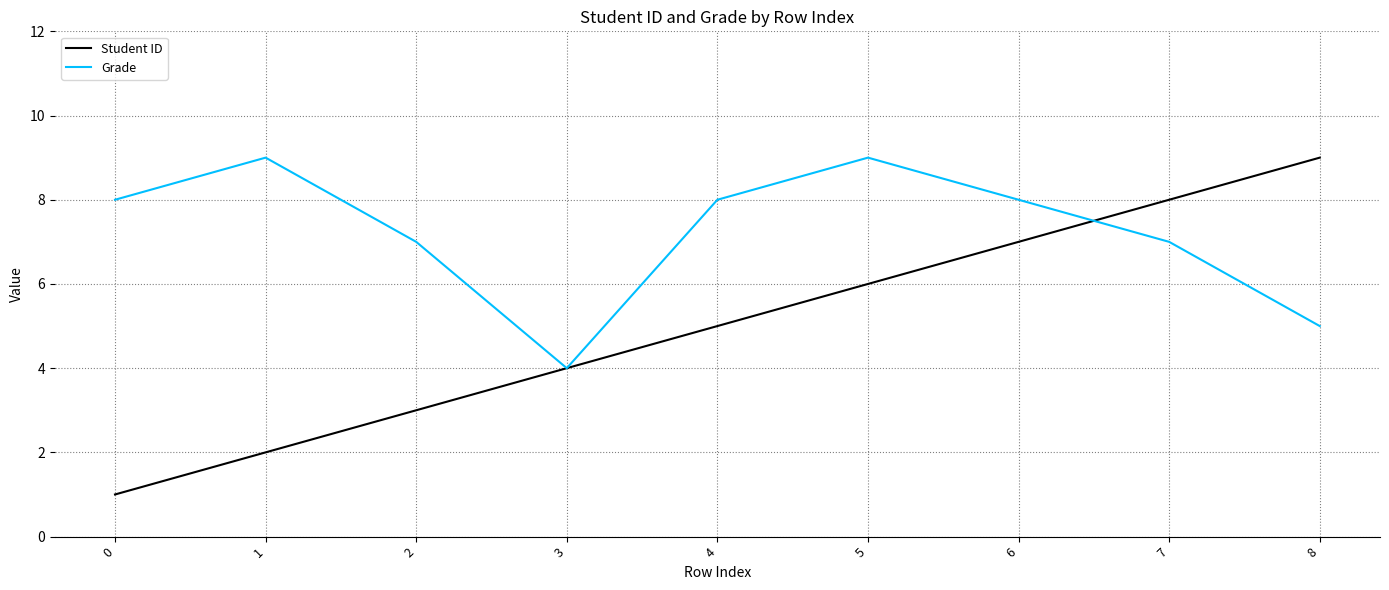

List the series in order of their overall mean, highest first.

Grade, Student ID